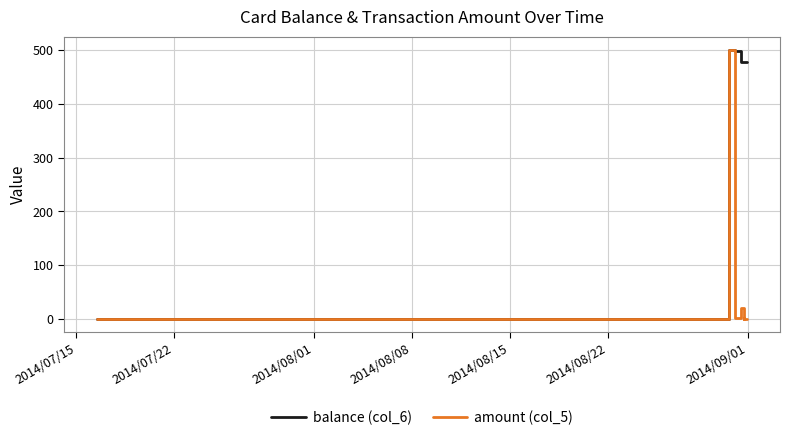

How many lines are shown in the chart?

2